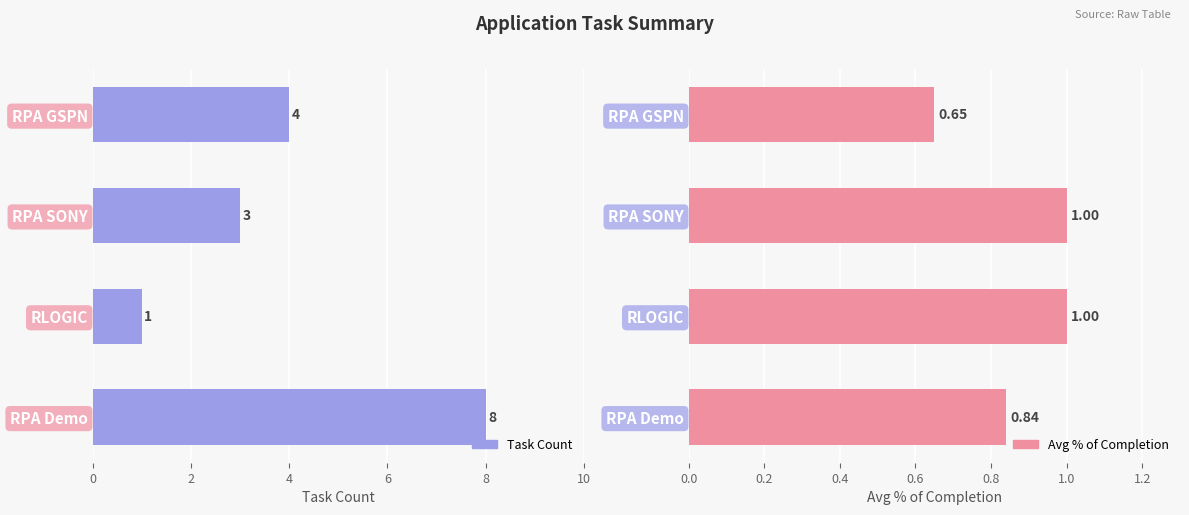

What is the smallest value displayed?

0.7